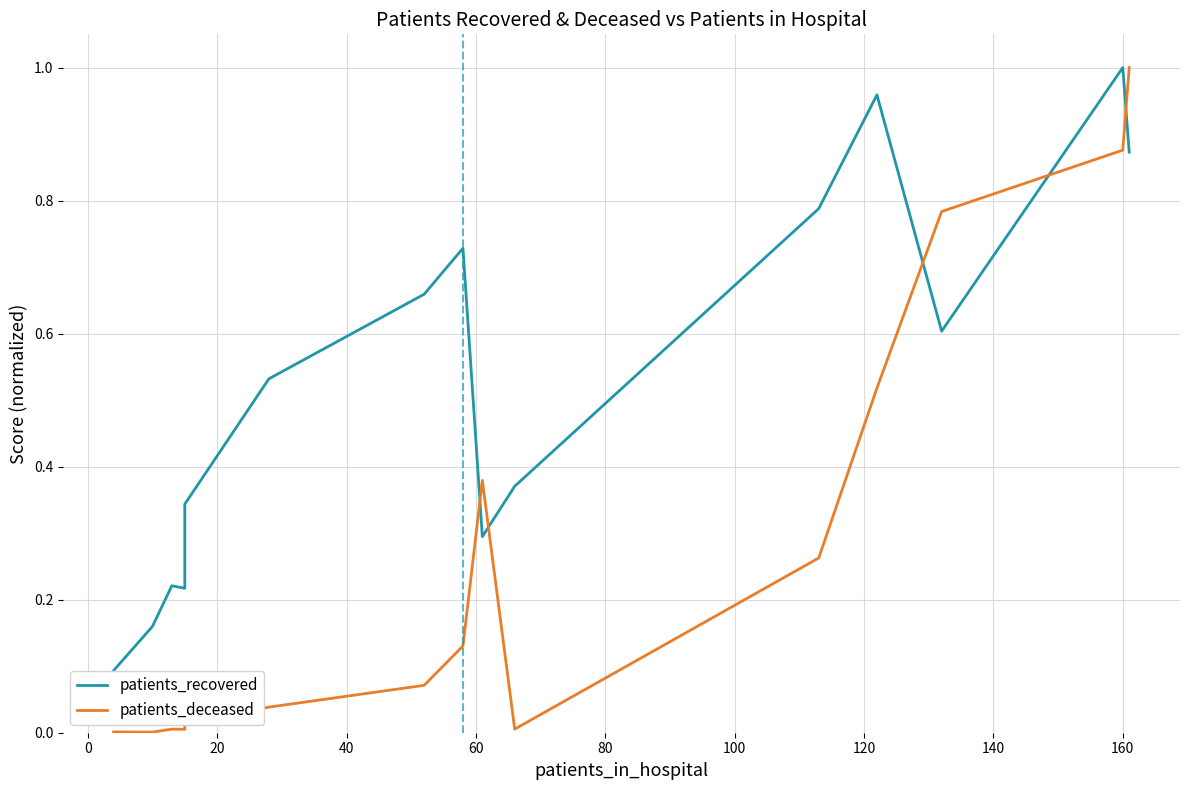

Rank the series by their maximum value, from lowest to highest.

patients_recovered, patients_deceased